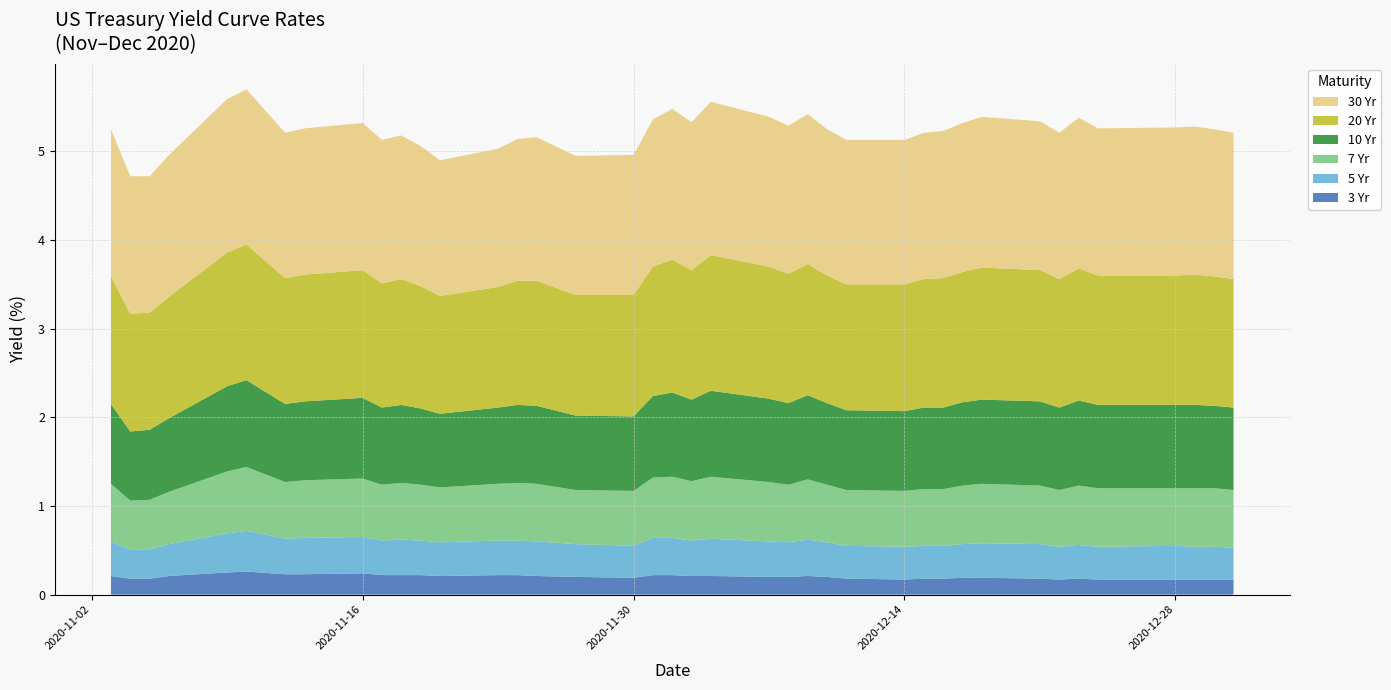

Reading right to left, list all the values displayed in this chart.

3 Yr: 0.2	0.2	0.2	0.2	0.2	0.2	0.2	0.2	0.2	0.2	0.2	0.2	0.2	0.2	0.2	0.2	0.2	0.2	0.2	0.2	0.2	0.2	0.2	0.2	0.2	0.2	0.2	0.2	0.2	0.2	0.2	0.2	0.2	0.2	0.3	0.2	0.2	0.2	0.2	0.2
5 Yr: 0.4	0.4	0.4	0.4	0.4	0.4	0.4	0.4	0.4	0.4	0.4	0.4	0.4	0.4	0.4	0.4	0.4	0.4	0.4	0.4	0.4	0.4	0.4	0.4	0.4	0.4	0.4	0.4	0.4	0.4	0.4	0.4	0.4	0.4	0.5	0.4	0.4	0.3	0.3	0.4
7 Yr: 0.7	0.7	0.7	0.7	0.7	0.7	0.6	0.7	0.7	0.7	0.6	0.6	0.6	0.6	0.7	0.7	0.7	0.7	0.7	0.7	0.7	0.7	0.6	0.6	0.7	0.7	0.6	0.6	0.6	0.6	0.6	0.7	0.7	0.6	0.7	0.7	0.6	0.6	0.6	0.7
10 Yr: 0.9	0.9	0.9	0.9	0.9	1.0	0.9	0.9	0.9	0.9	0.9	0.9	0.9	0.9	0.9	0.9	0.9	0.9	1.0	0.9	0.9	0.9	0.8	0.8	0.9	0.9	0.9	0.8	0.9	0.9	0.9	0.9	0.9	0.9	1.0	1.0	0.8	0.8	0.8	0.9
20 Yr: 1.4	1.5	1.5	1.5	1.5	1.5	1.4	1.5	1.5	1.5	1.5	1.4	1.4	1.4	1.4	1.5	1.5	1.5	1.5	1.5	1.5	1.5	1.4	1.4	1.4	1.4	1.4	1.3	1.4	1.4	1.4	1.4	1.4	1.4	1.5	1.5	1.4	1.3	1.3	1.4
30 Yr: 1.6	1.7	1.7	1.7	1.7	1.7	1.6	1.7	1.7	1.7	1.7	1.6	1.6	1.6	1.6	1.7	1.7	1.7	1.7	1.7	1.7	1.7	1.6	1.6	1.6	1.6	1.6	1.5	1.6	1.6	1.6	1.7	1.6	1.6	1.8	1.7	1.6	1.5	1.6	1.7